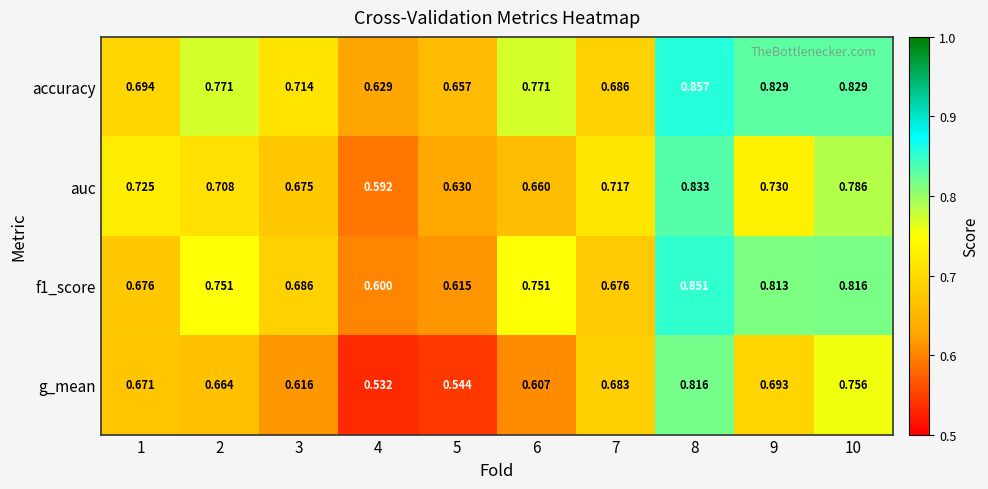

Which series changed the most between 2 and 7?

accuracy